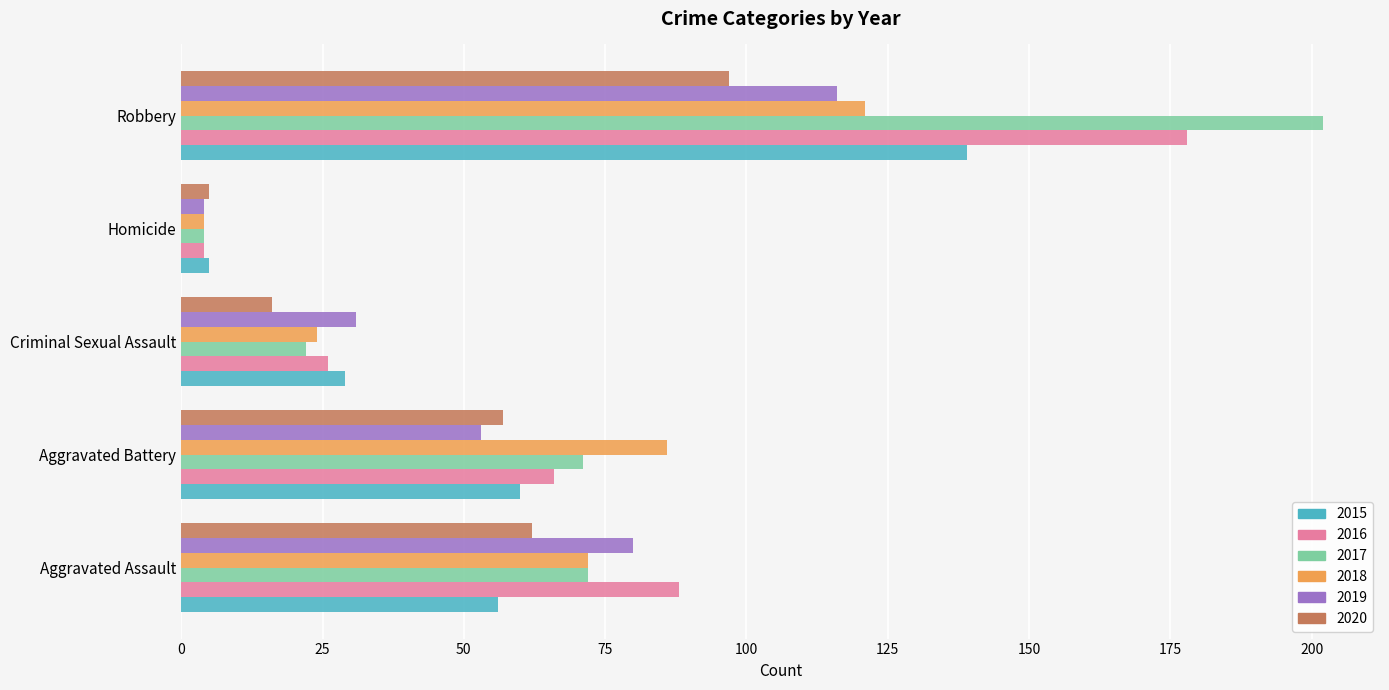

At which label does 2019 reach its peak?

Robbery